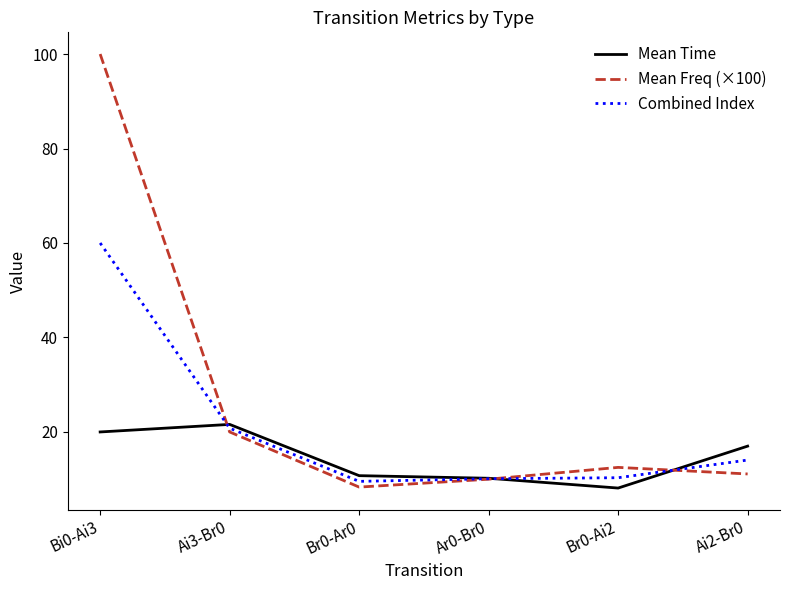

What is the difference between the Combined Index values at Br0-Ar0 and Ar0-Br0?

0.6